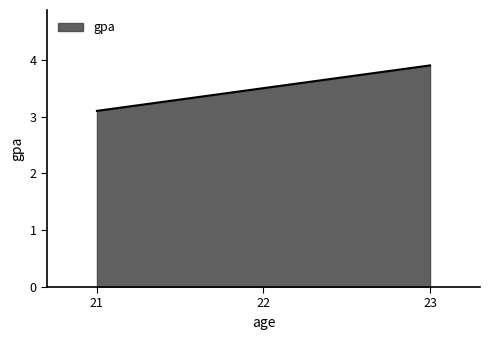

What is the minimum value shown in the chart?

3.1